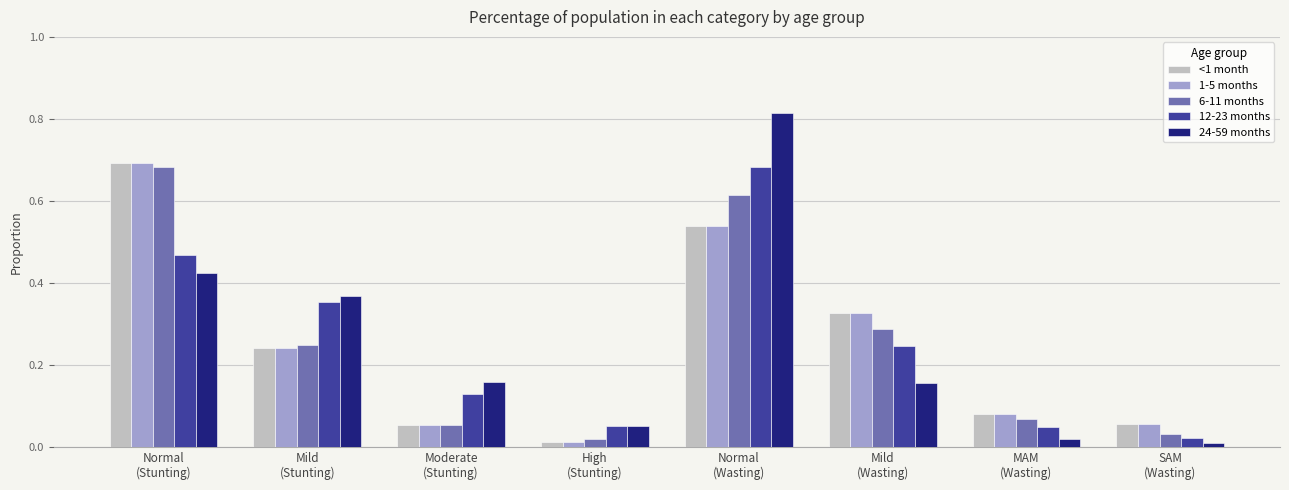

What is the label of the 7th bar from the left?

MAM
(Wasting)